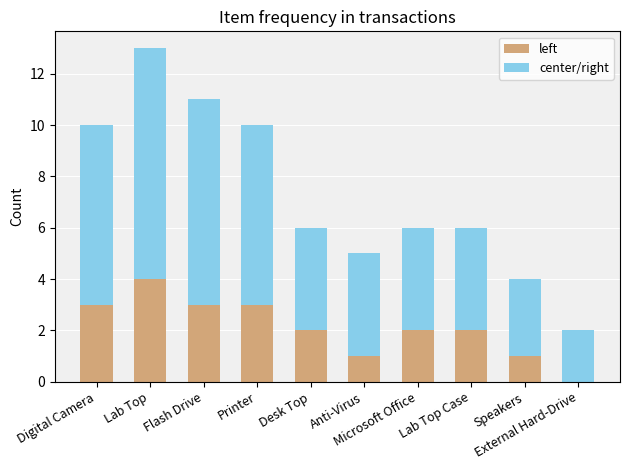

What is the sum of all left values?

21